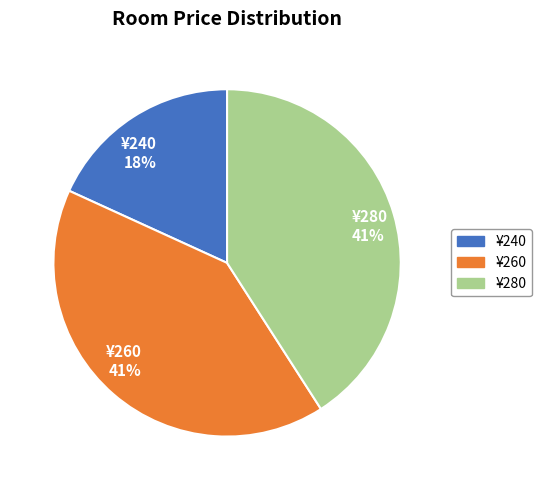

To the nearest percent, what percentage of the pie is ¥280 41%?

41%